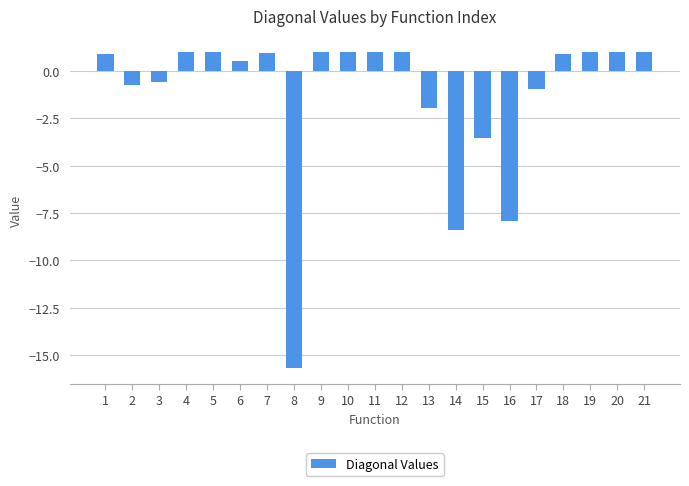

At which label is the value closest to -7?

16